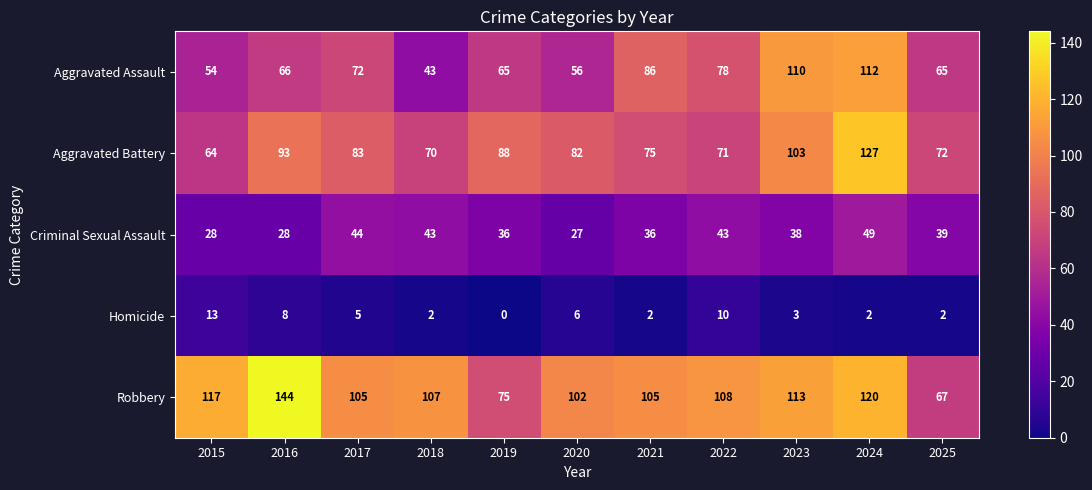

At how many categories does at least one series exceed 73?

10